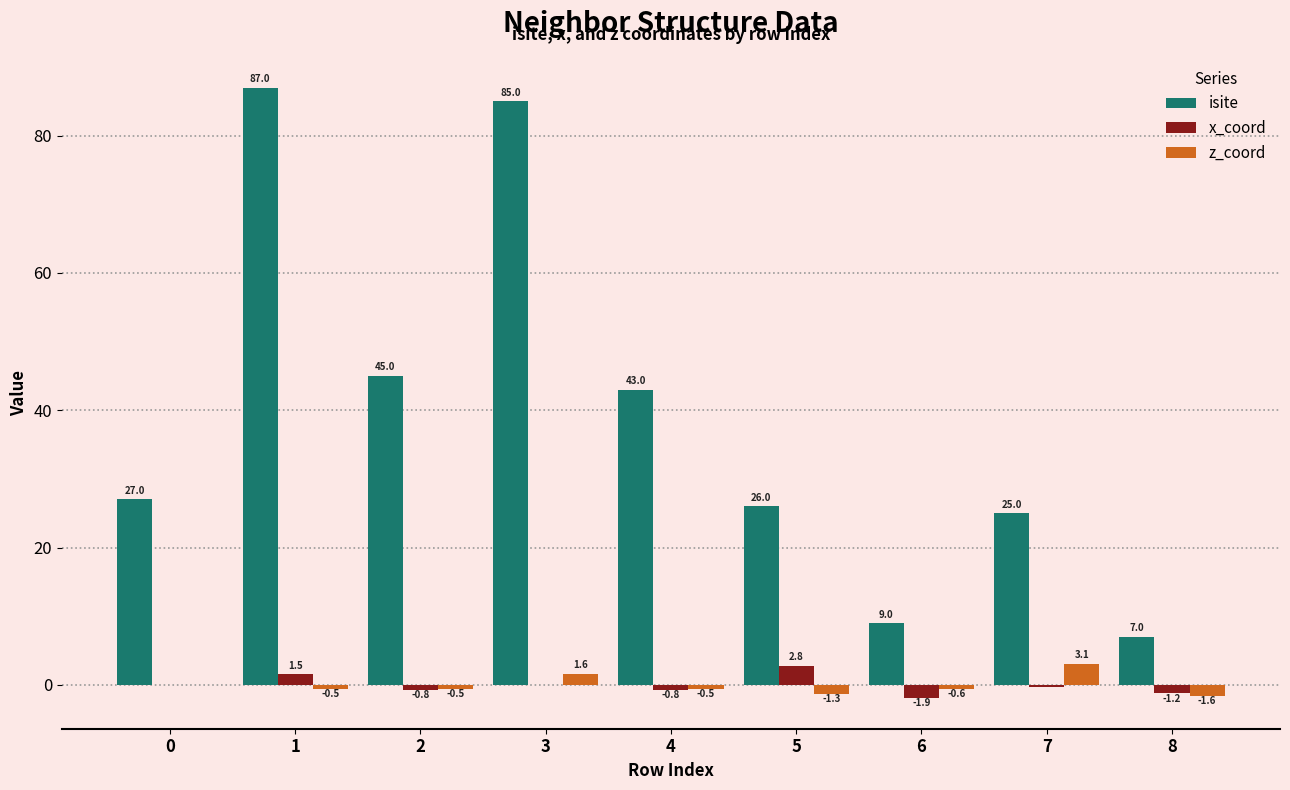

What is the sum of all x_coord values?

-0.6